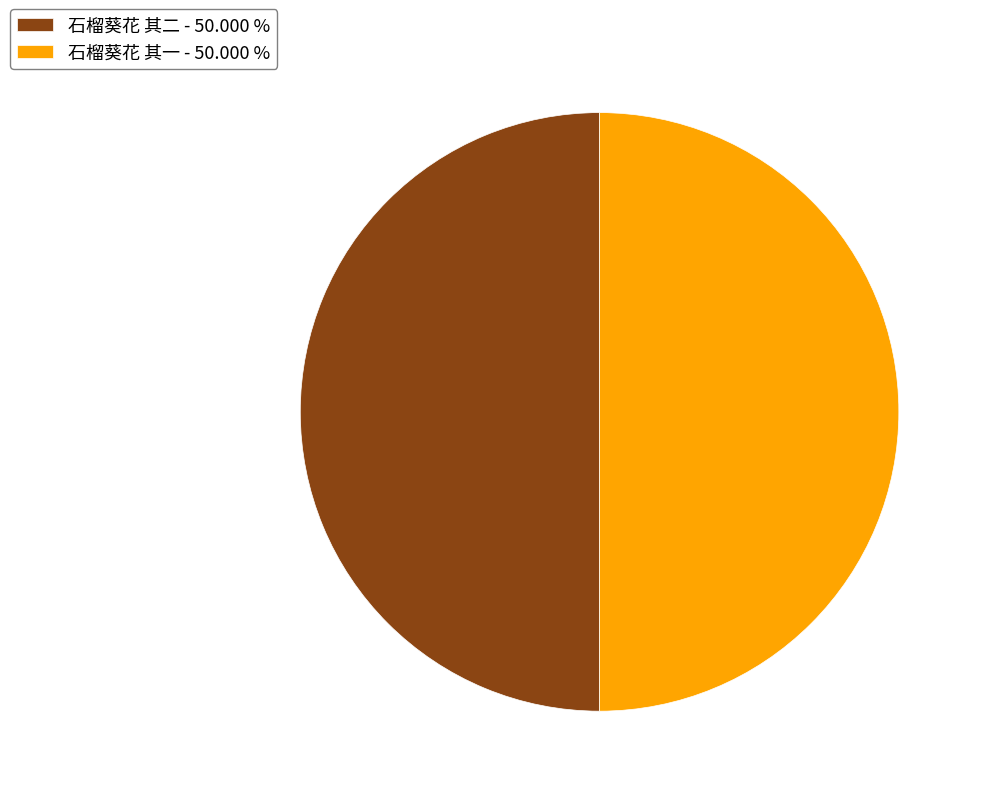

What is the ratio of the value at 石榴葵花 其一 - 50.000 % to the value at 石榴葵花 其二 - 50.000 %?

1.0